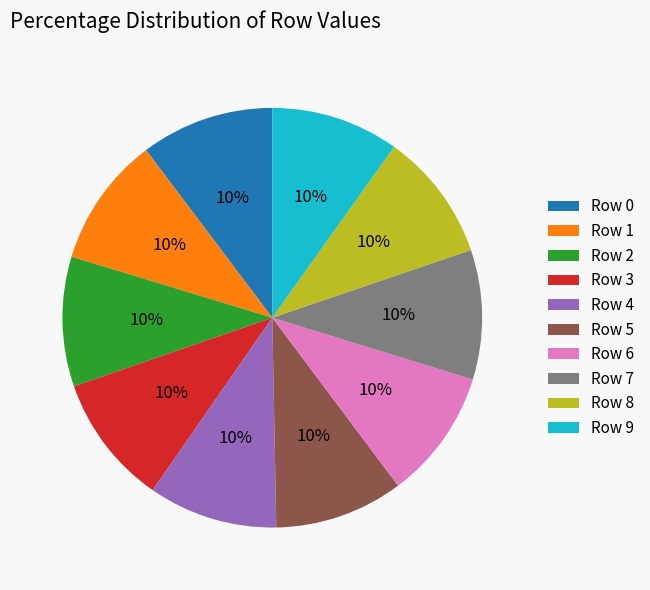

Is the sum of Row 8 and Row 3 greater than half?

No